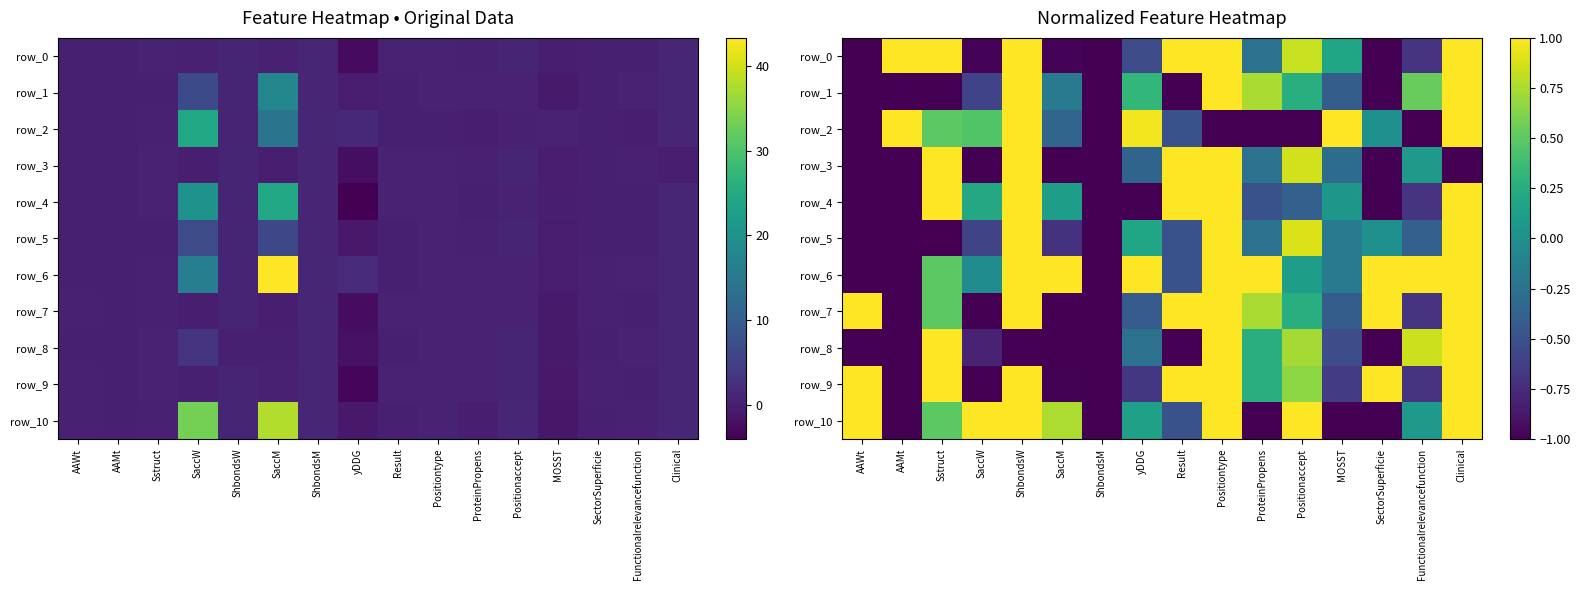

What is the maximum value shown in the chart?

1.0